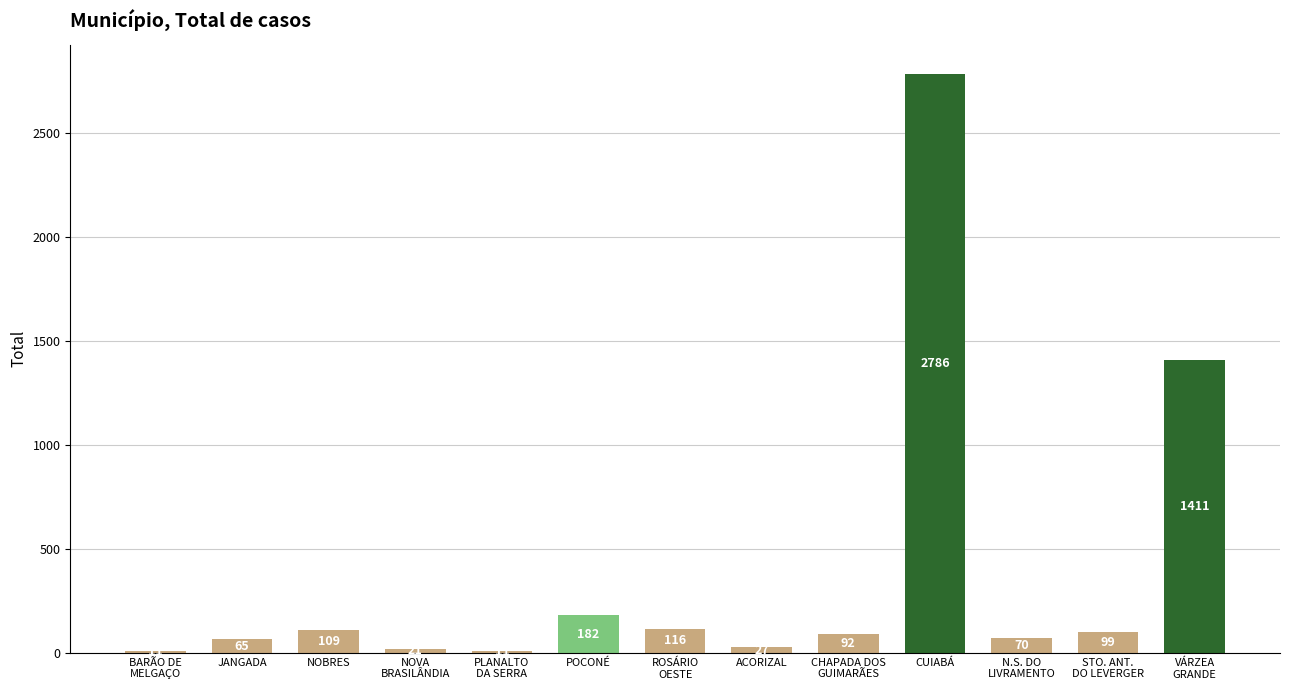

What value does the data have at CHAPADA DOS
GUIMARÃES, to the nearest 100?

100